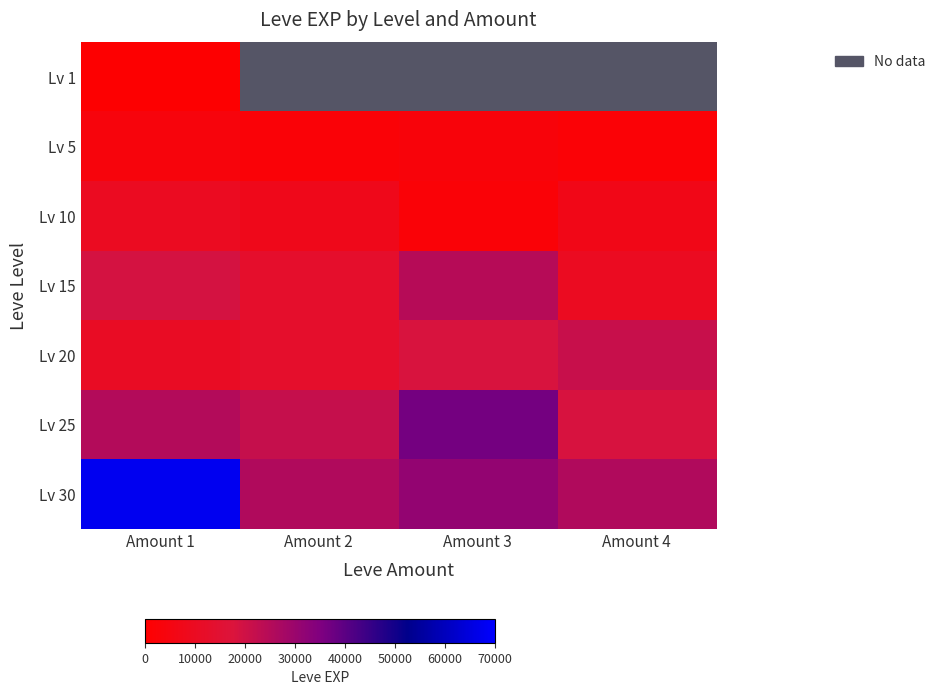

How many distinct data groups are displayed?

7